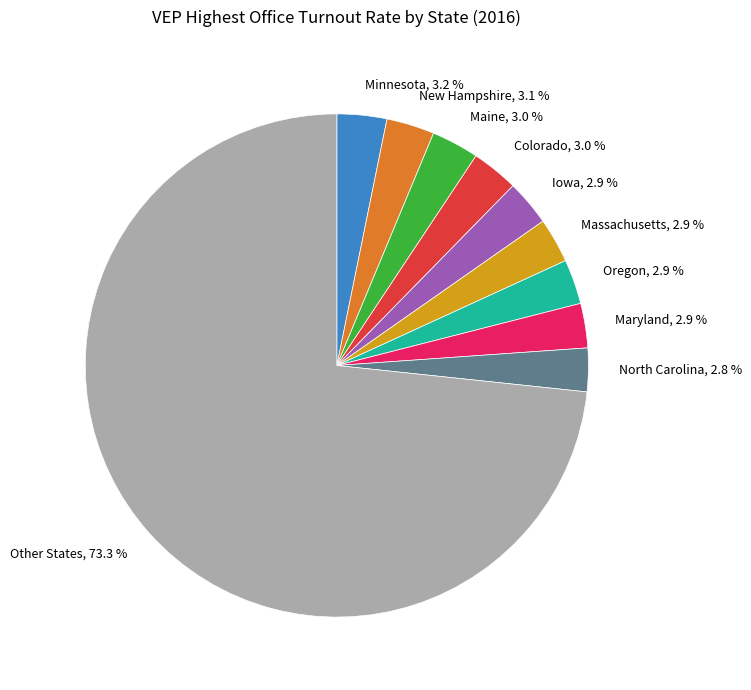

Do Iowa, 2.9 % and Maine, 3.0 % together represent more than half of the pie?

No